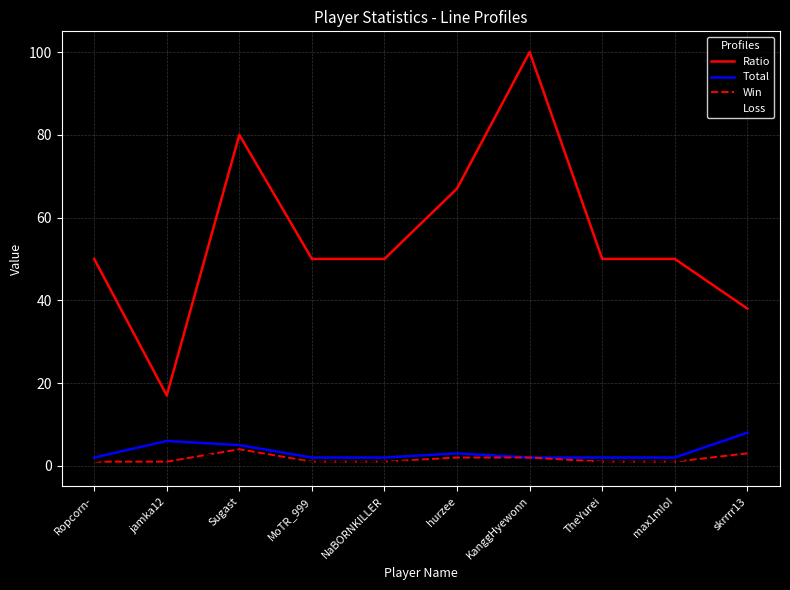

Which series has the largest total across all categories?

Ratio